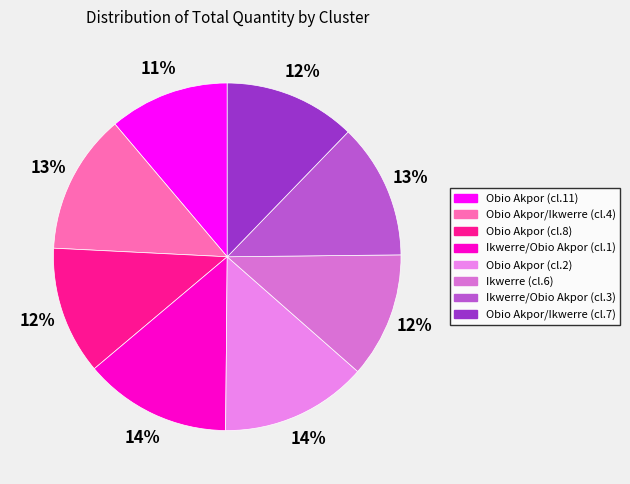

What is the largest slice in the pie chart?

Ikwerre/Obio Akpor (cluster 1)